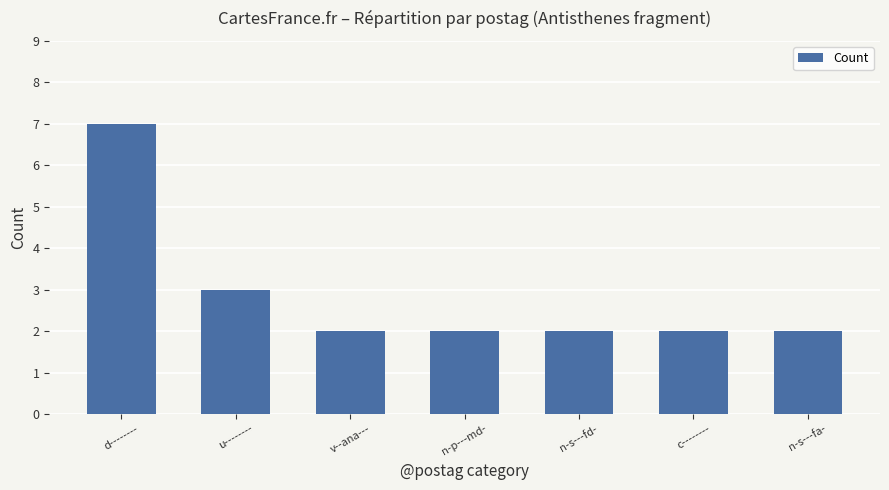

What is the minimum value shown in the chart?

2